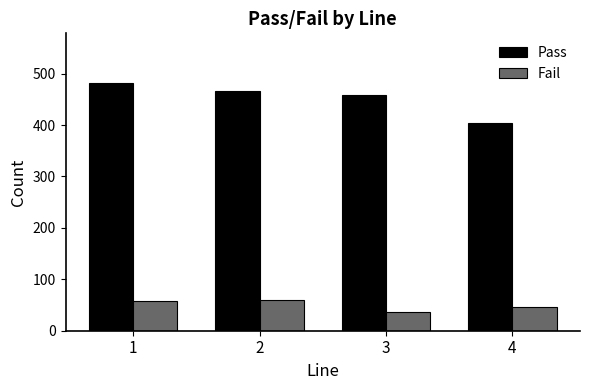

Where is Pass nearest to the value 443?

3